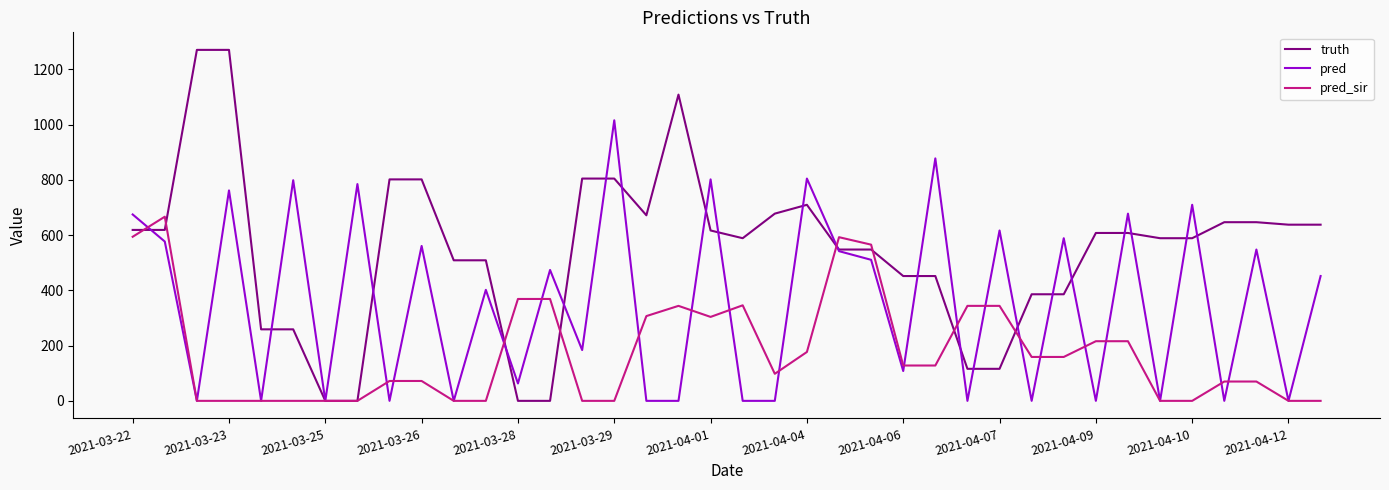

Which series has the widest spread of values?

truth